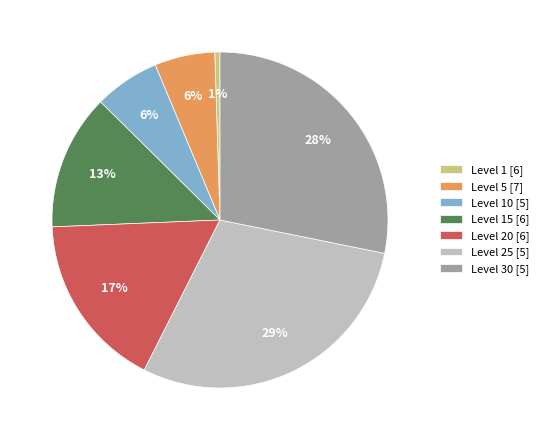

What percentage is the Level 5 [7] slice, to the nearest percent?

6%